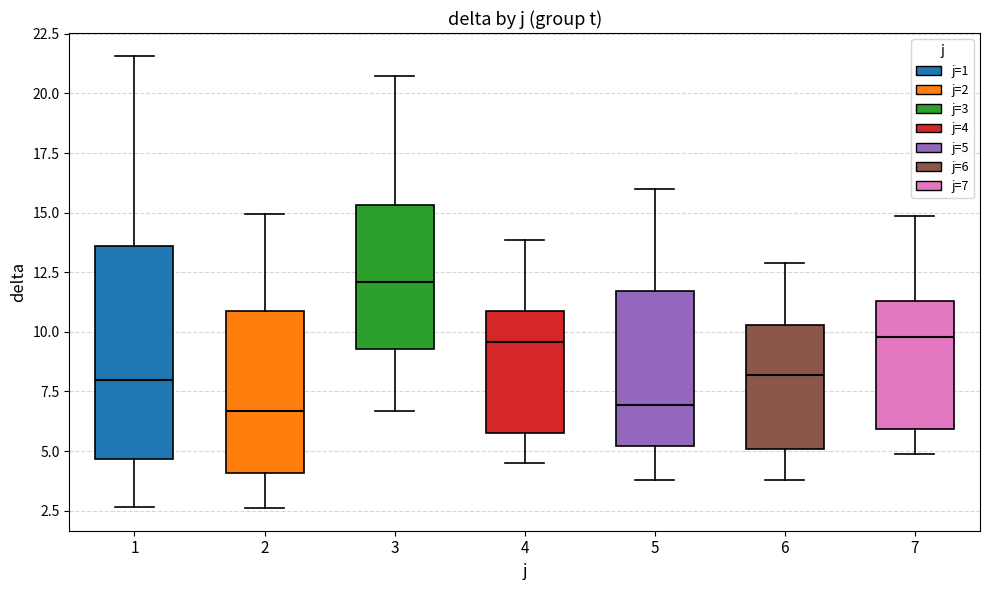

Reading left to right, transcribe this box plot: for each box, give where its median line is, the range the box spans, and where its two whiskers end, as read against the y-axis. The values are not printed on the chart, so give them approximately, as read against the axis.

1: median 8.0, box 4.5 to 13.5, whiskers 2.5 to 21.5
2: median 6.5, box 4.0 to 11.0, whiskers 2.5 to 15.0
3: median 12.0, box 9.5 to 15.5, whiskers 6.5 to 20.5
4: median 9.5, box 6.0 to 11.0, whiskers 4.5 to 14.0
5: median 7.0, box 5.0 to 11.5, whiskers 4.0 to 16.0
6: median 8.0, box 5.0 to 10.5, whiskers 4.0 to 13.0
7: median 10.0, box 6.0 to 11.5, whiskers 5.0 to 15.0